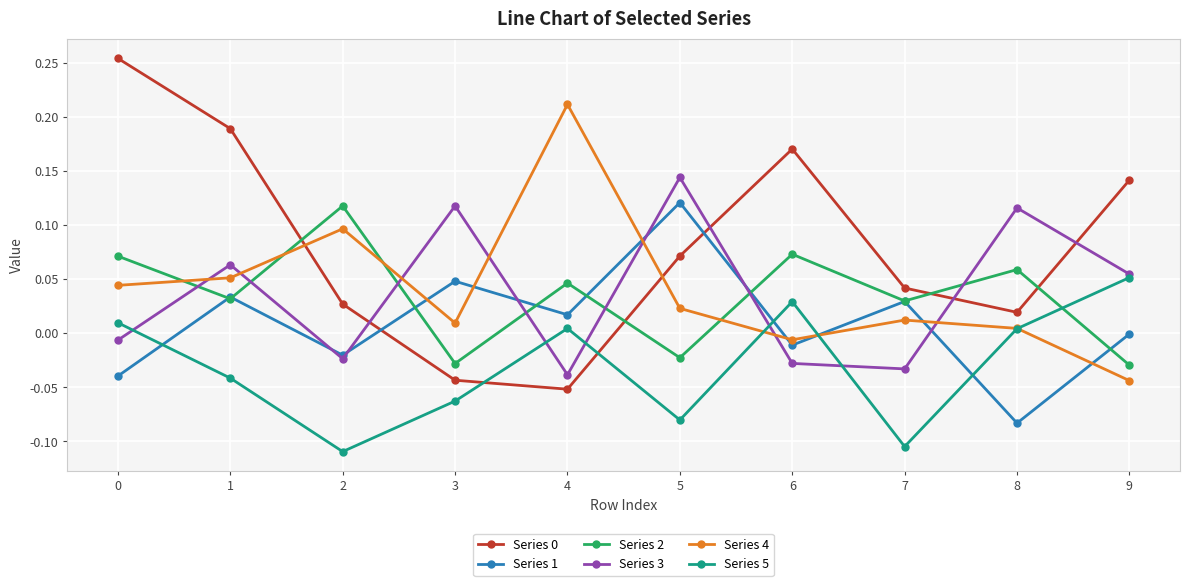

Which category has the lowest value in the Series 1 series?

8